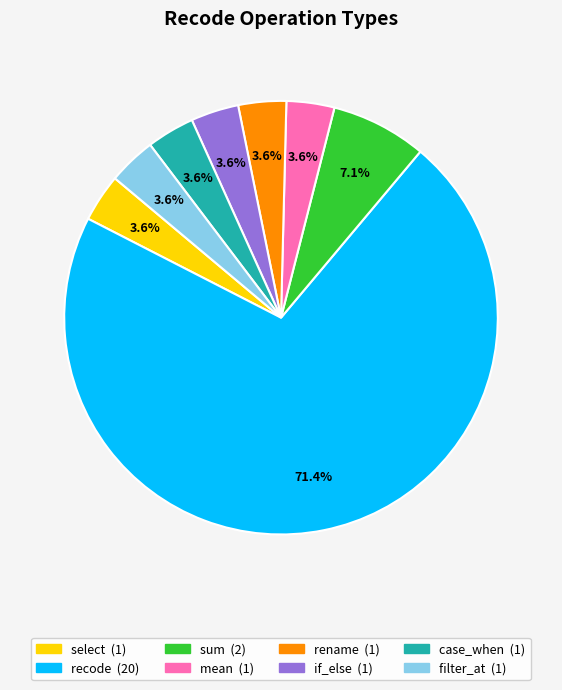

Does recode account for over 50% of the chart?

Yes